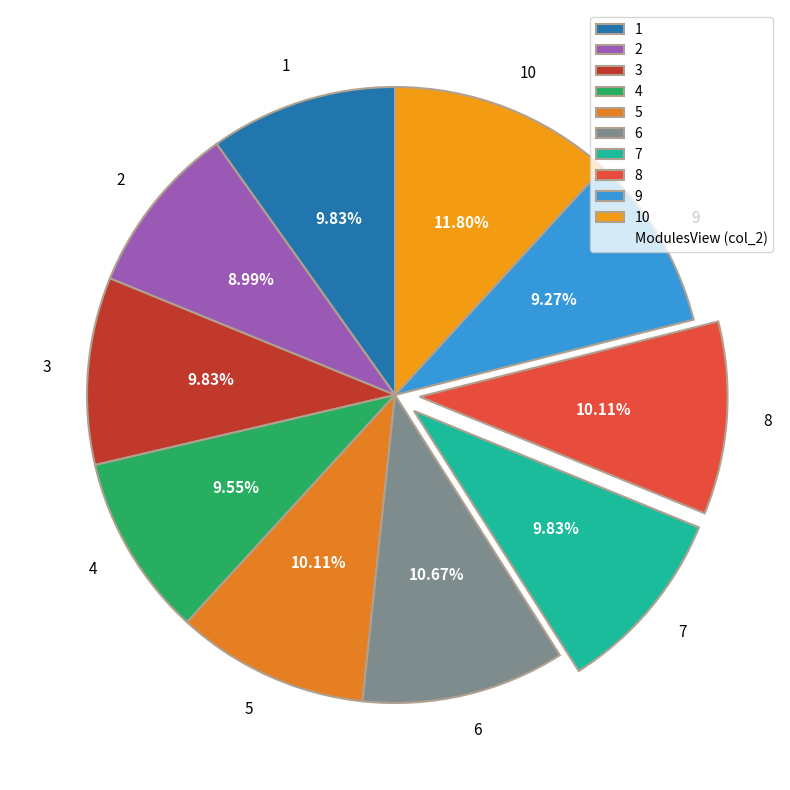

Is 5 the majority of the pie?

No